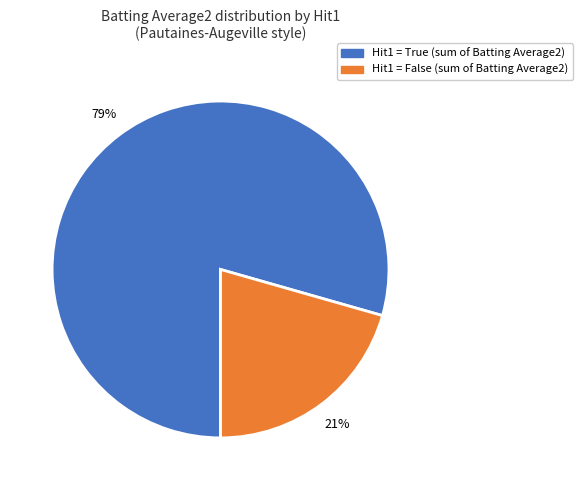

Does any single category account for the majority?

Yes